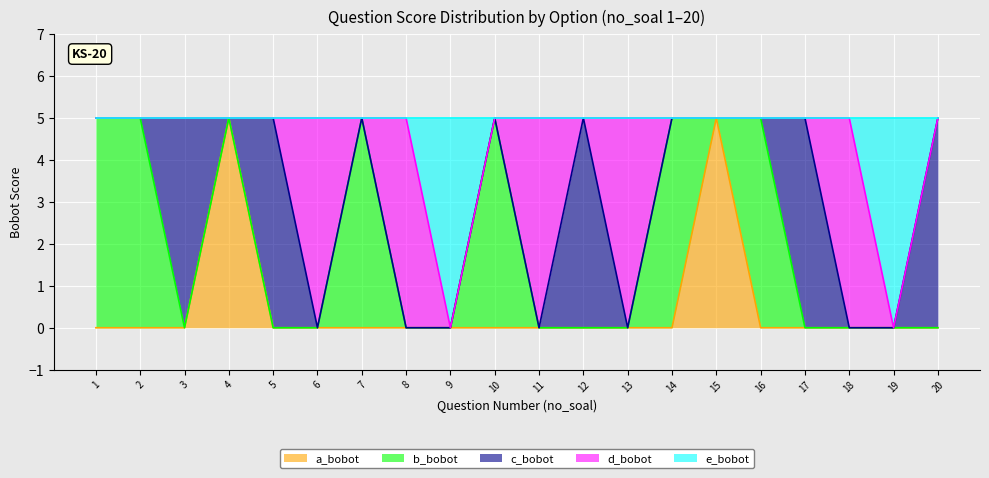

What is the difference between the d_bobot values at 11 and 14?

5